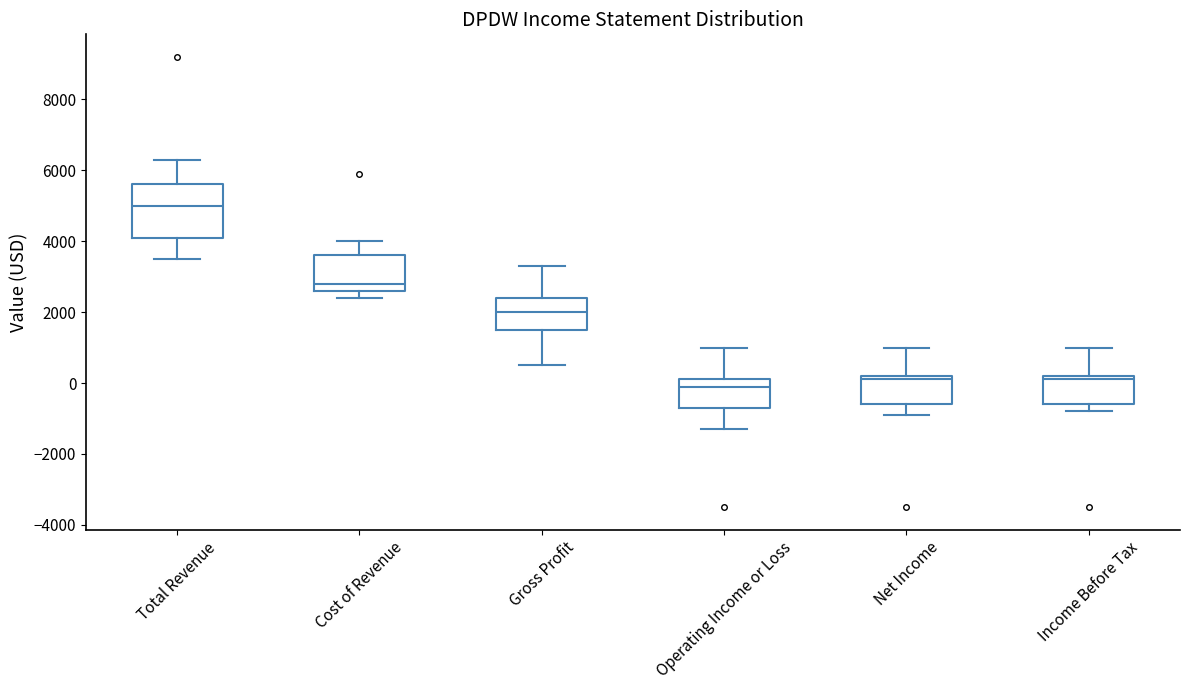

Where does the lower whisker of the box for Total Revenue end on the y-axis? The values are not printed on the chart, so give them approximately, as read against the axis.

3600